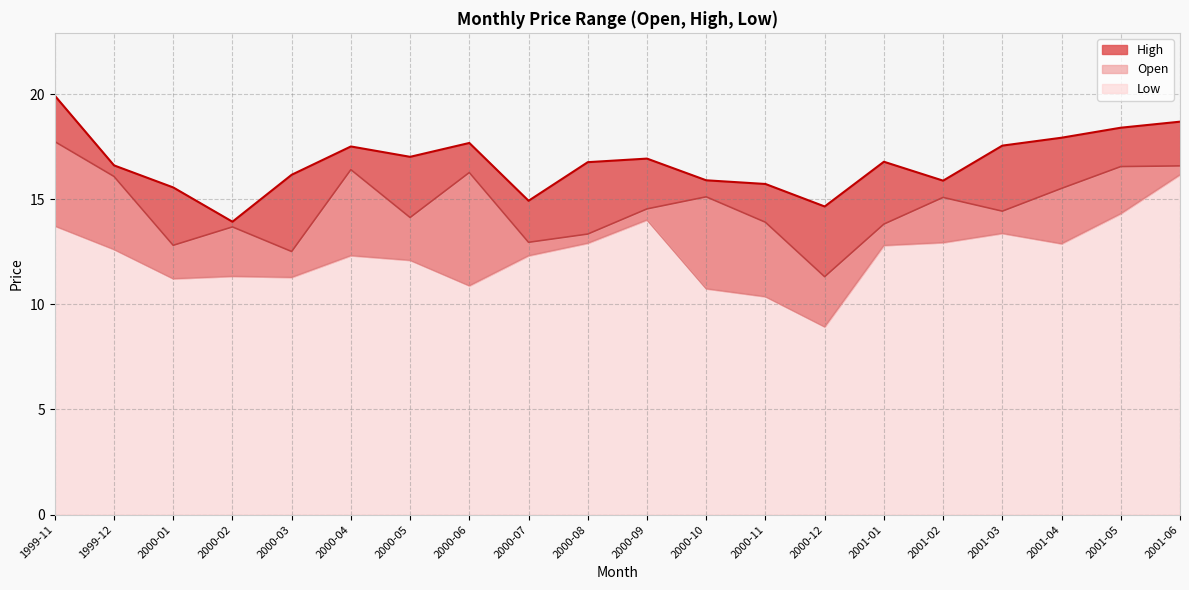

Where is the first local maximum for High?

2000-04